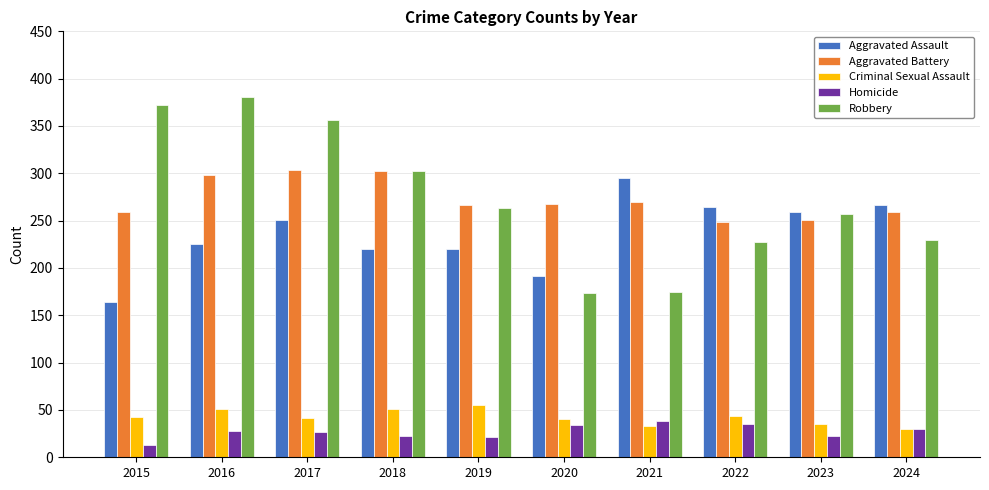

Which series changed the most between 2021 and 2023?

Robbery